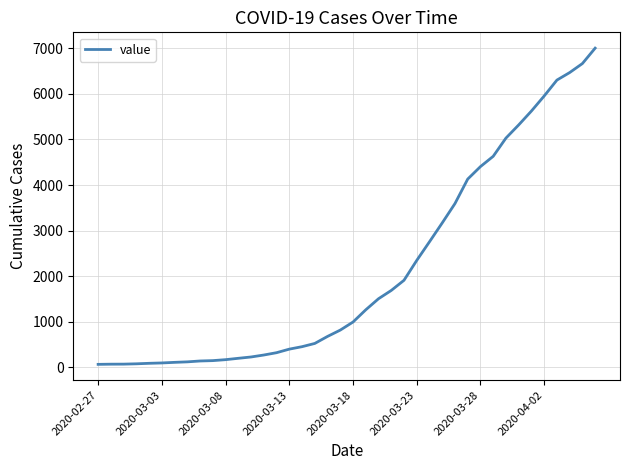

What is the sum of all values?

85760